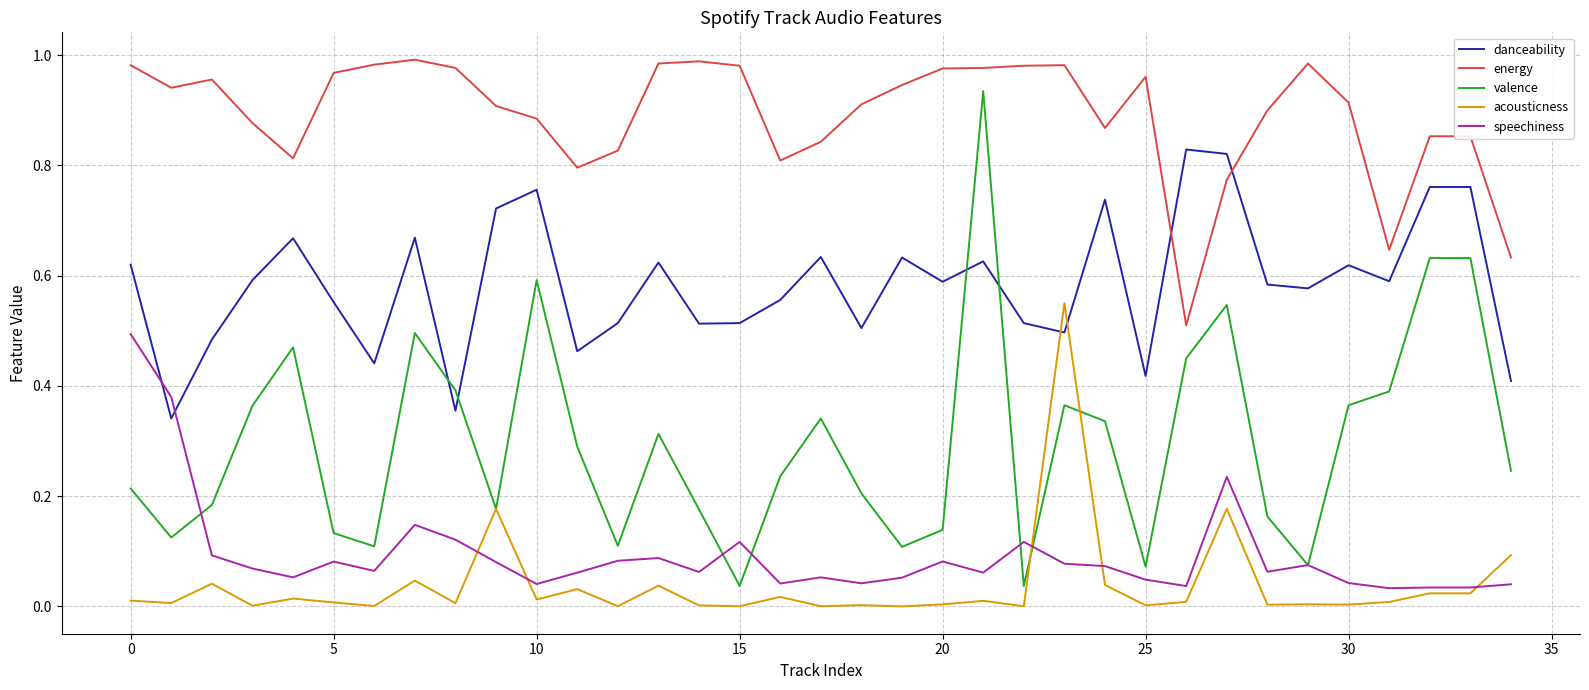

Rank the series by their maximum value, from lowest to highest.

speechiness, acousticness, danceability, valence, energy